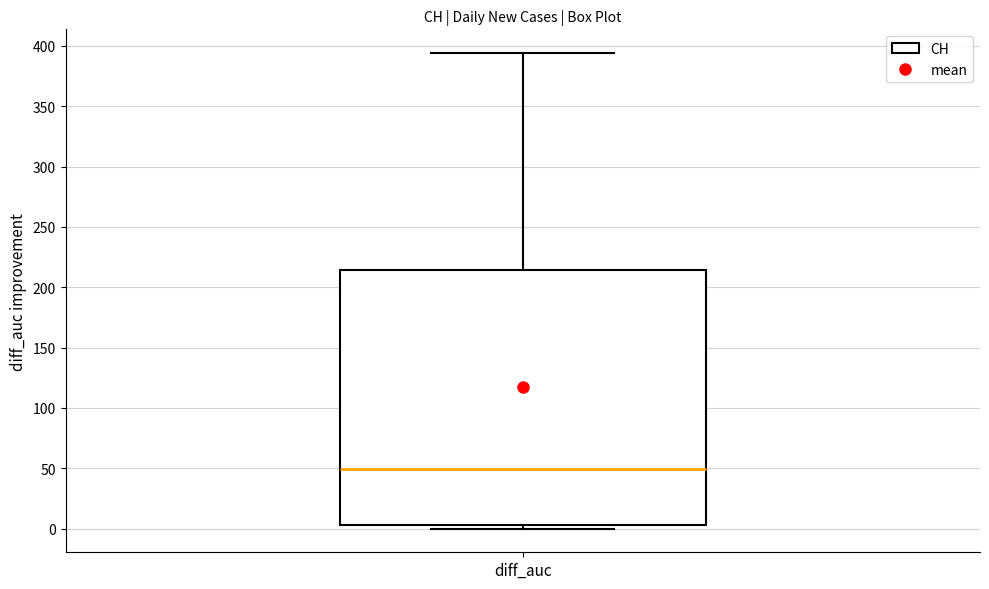

Read this box plot against the y-axis: the position of the median line, the range covered by the box, and the ends of both whiskers. The values are not printed on the chart, so give them approximately, as read against the axis.

median 50, box 5 to 215, whiskers 0 to 395